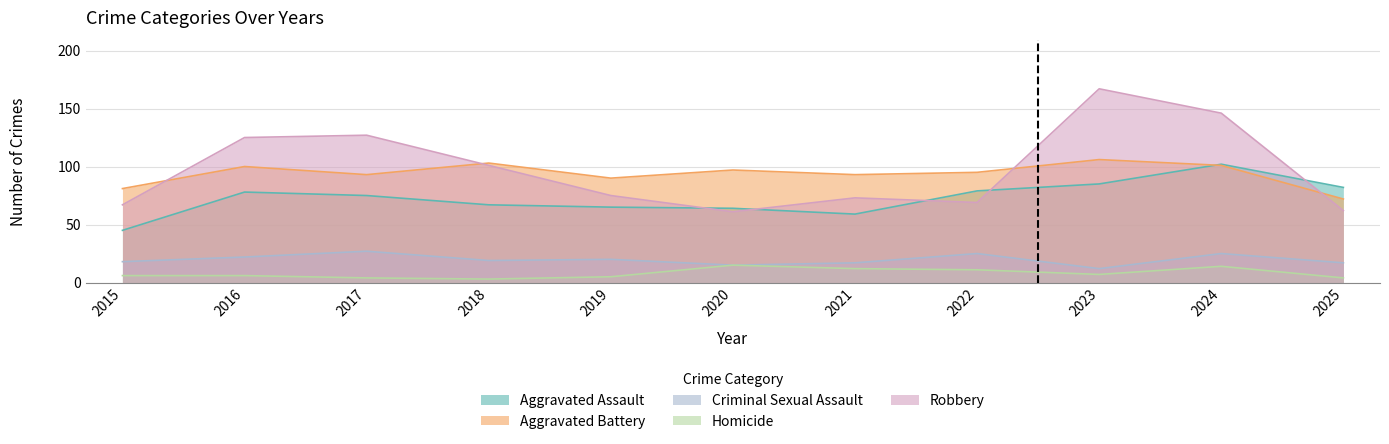

What are all the series names shown in the legend?

Aggravated Assault, Aggravated Battery, Criminal Sexual Assault, Homicide, Robbery